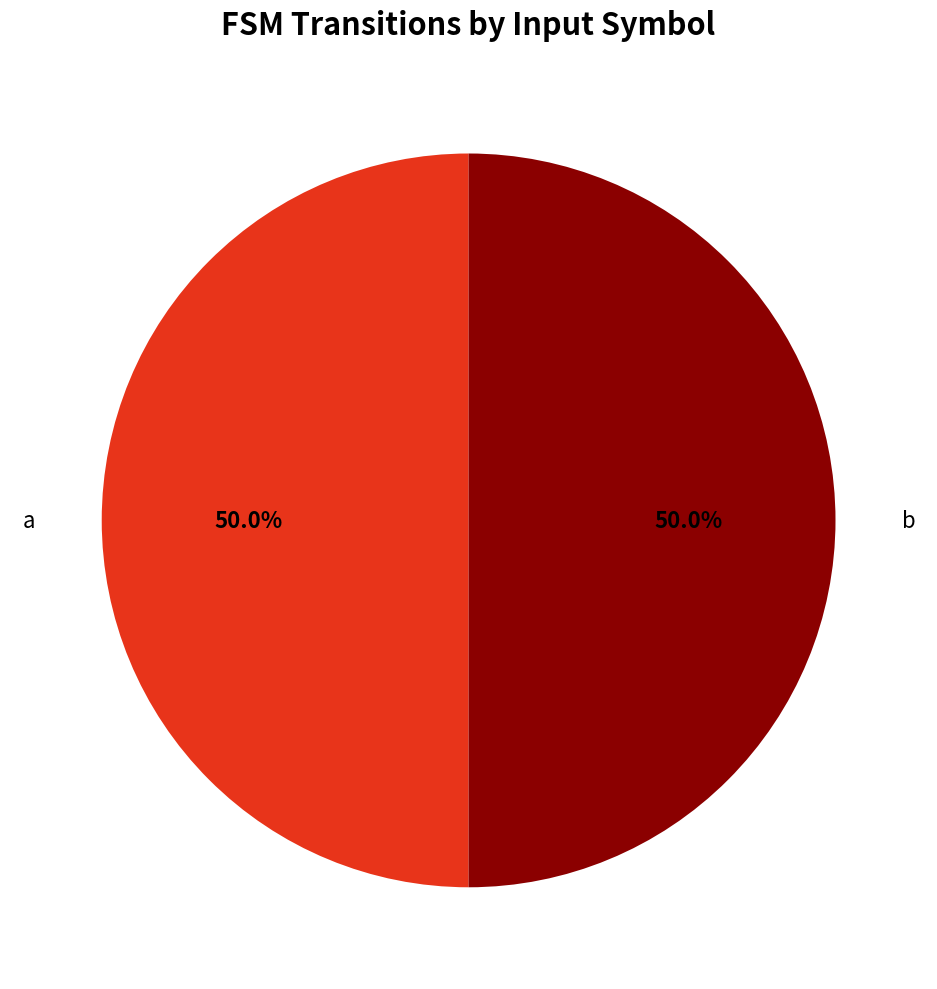

Which slice is the smallest?

input_a